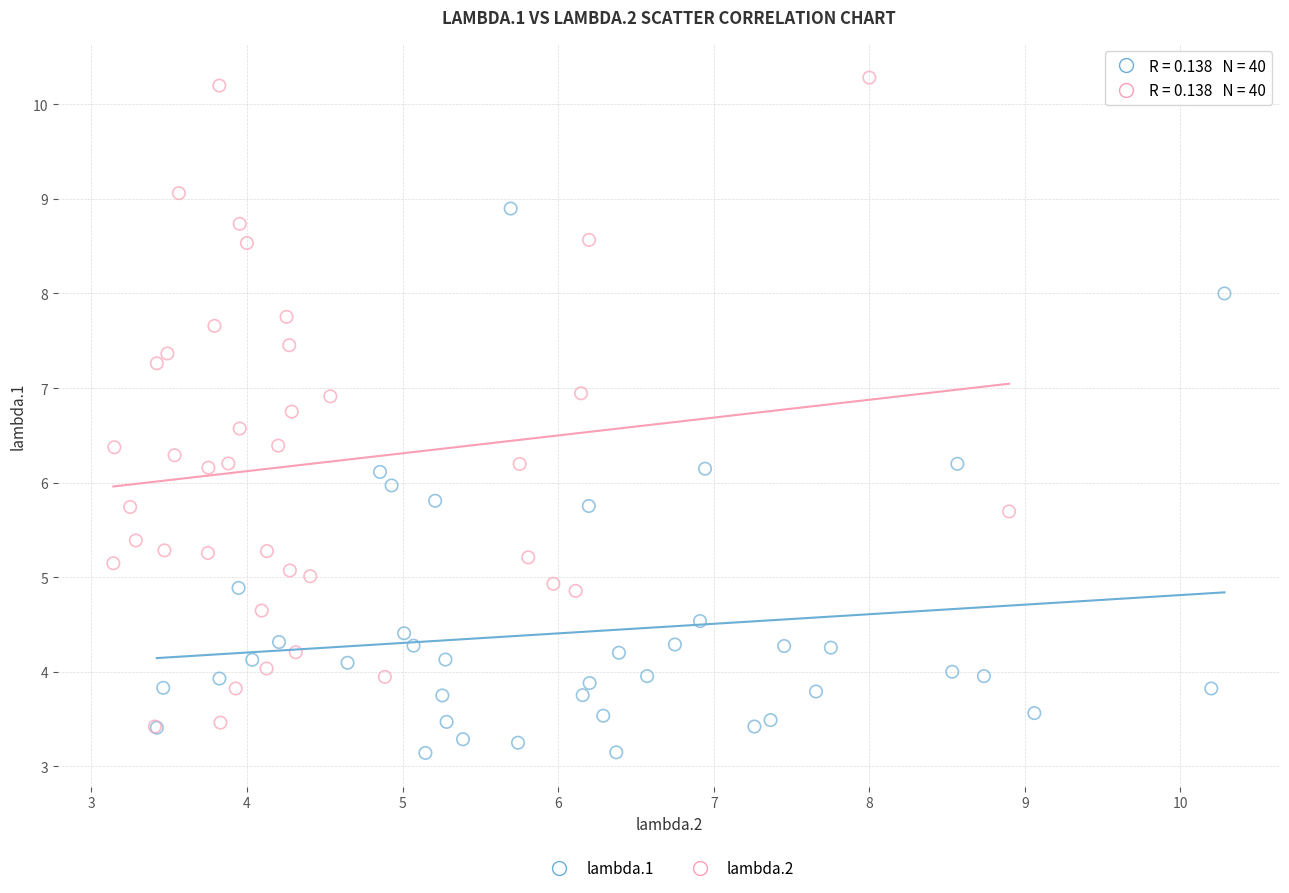

Which series contains the highest Y value?

lambda.2